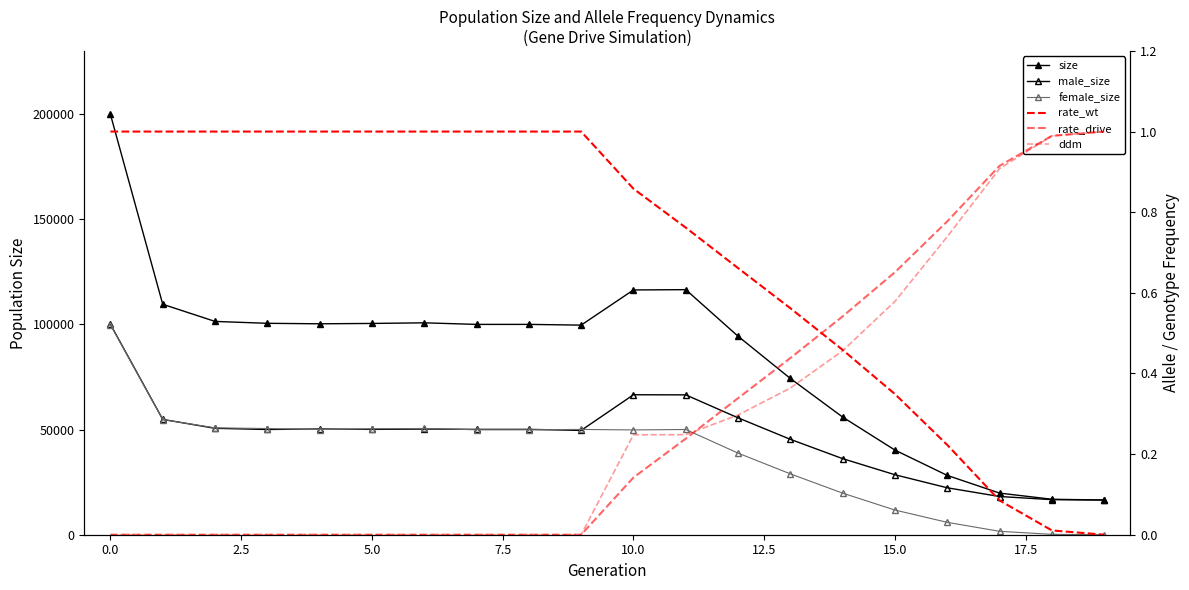

True or false: rate_wt has a value of 0.4 at 12.

False